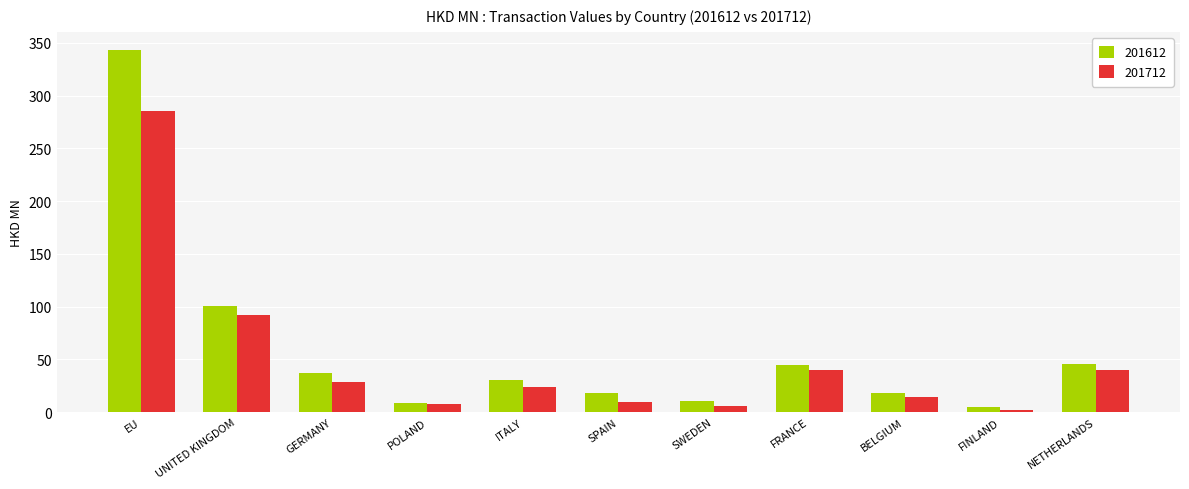

What is the label of the 11th bar from the right?

EU